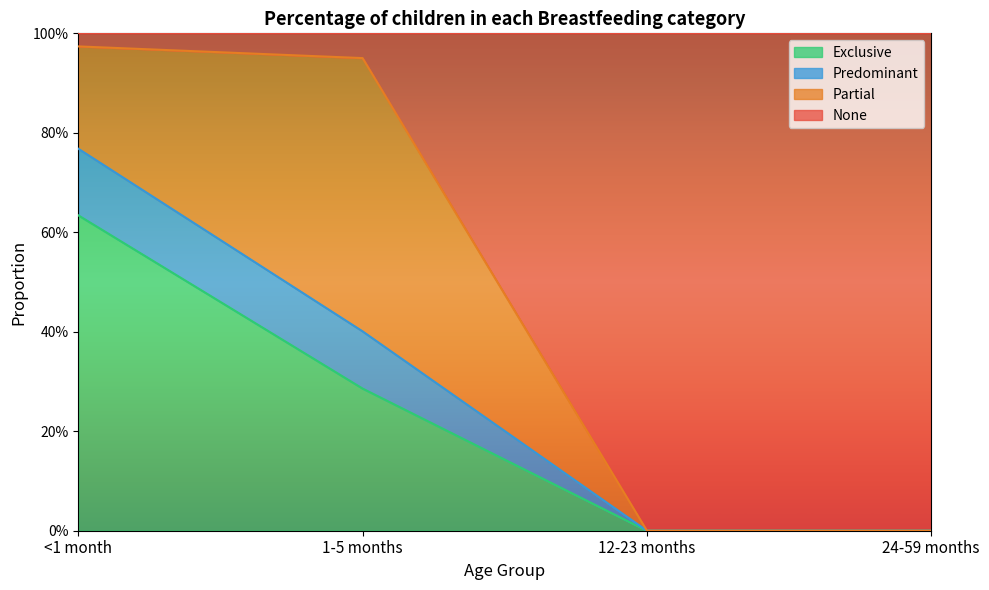

What are all the series names shown in the legend?

Exclusive, Predominant, Partial, None